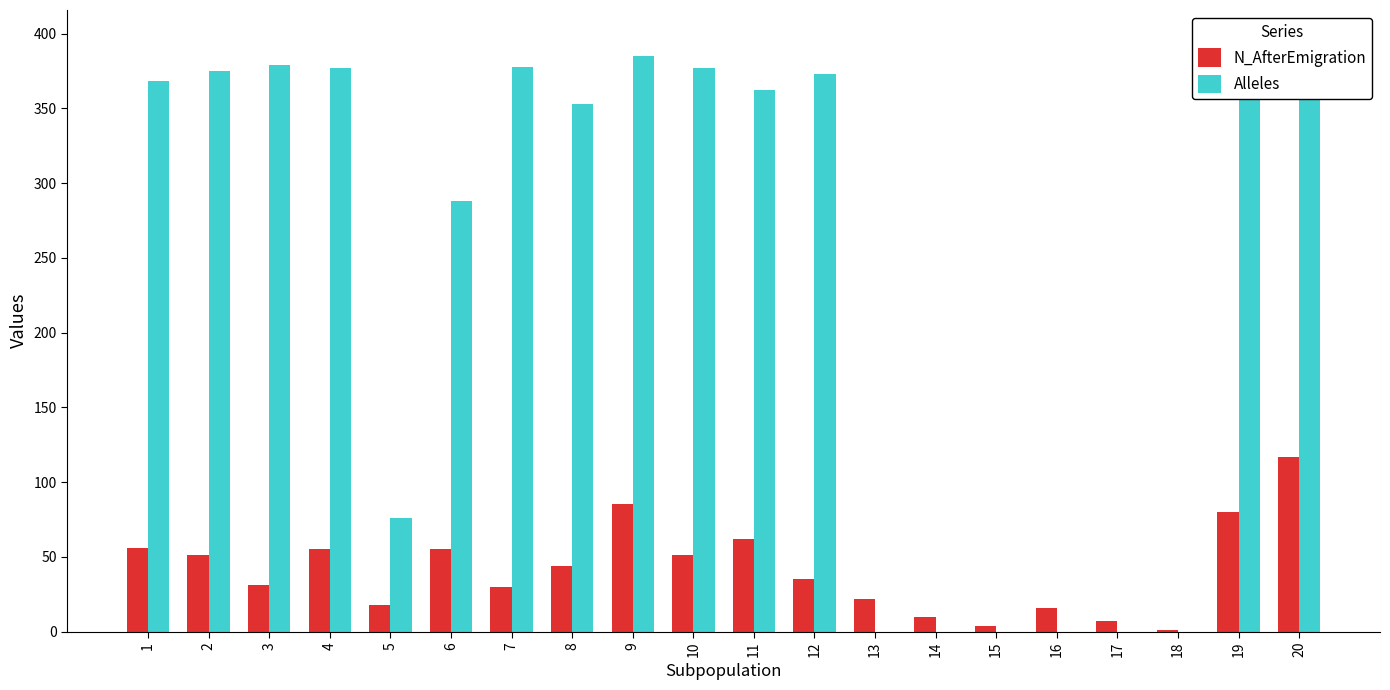

The Alleles series shows 377 at 4. True or false?

True